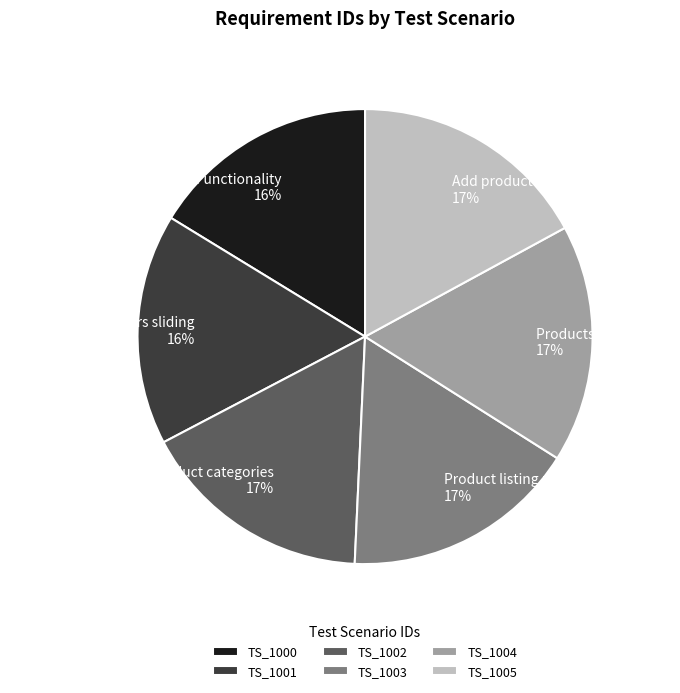

Is it true that TS_1002 is 17% of the pie?

True